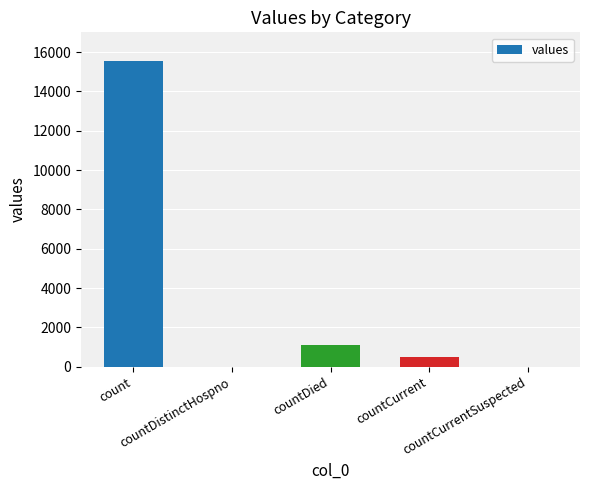

Are the bars grouped side by side (vs. stacked)?

No